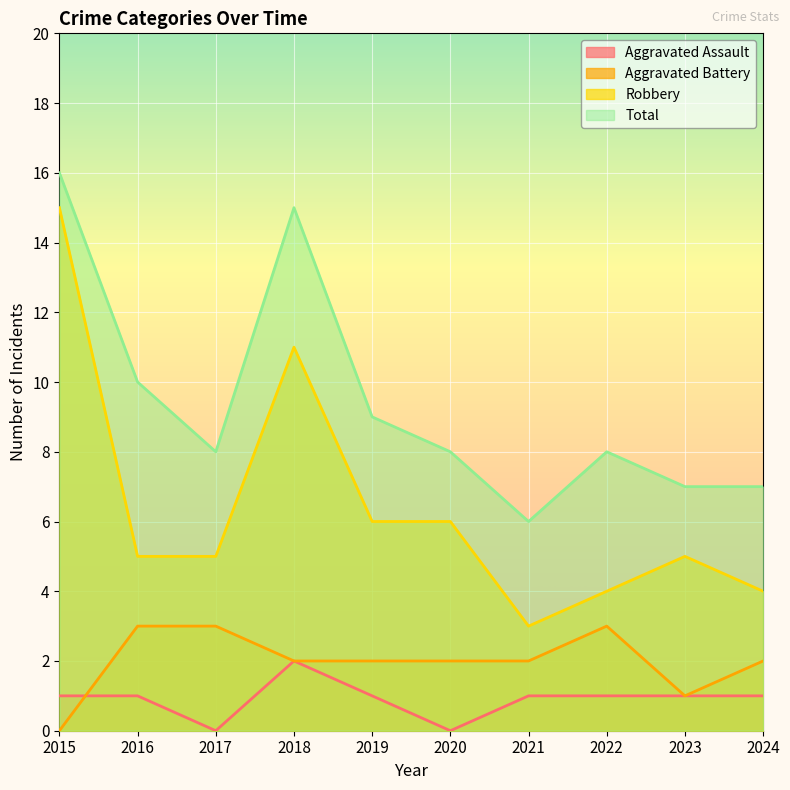

At how many categories does at least one series exceed 13?

2